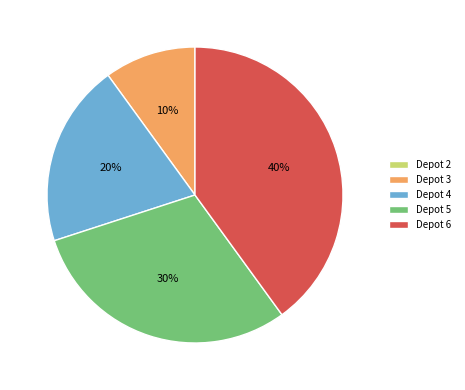

What is the largest slice in the pie chart?

Depot 6